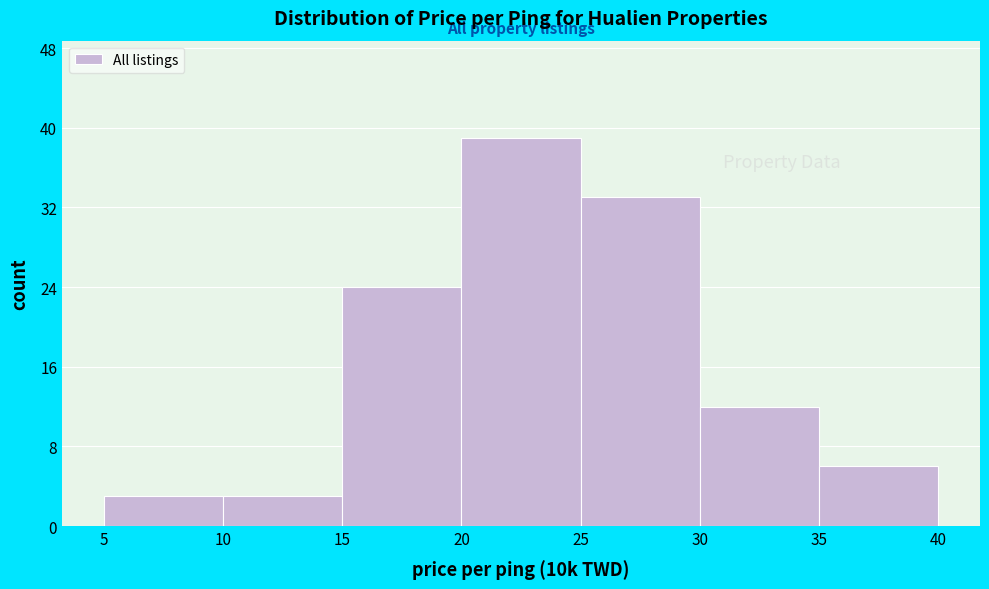

Reading left to right, list every bar in this chart as the range it spans on the x-axis followed by its height. The values are not printed on the chart, so give them approximately, as read against the axis.

5 to 10: 3
10 to 15: 3
15 to 20: 24
20 to 25: 39
25 to 30: 33
30 to 35: 12
35 to 40: 6